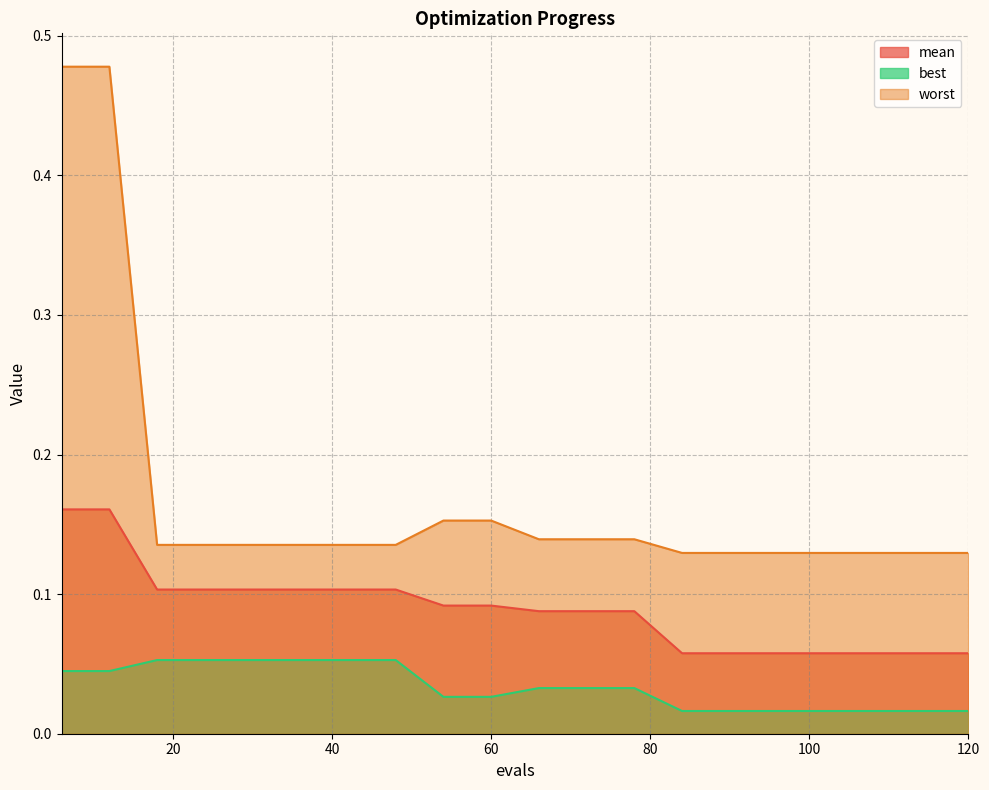

True or false: worst and best cross at least once.

False